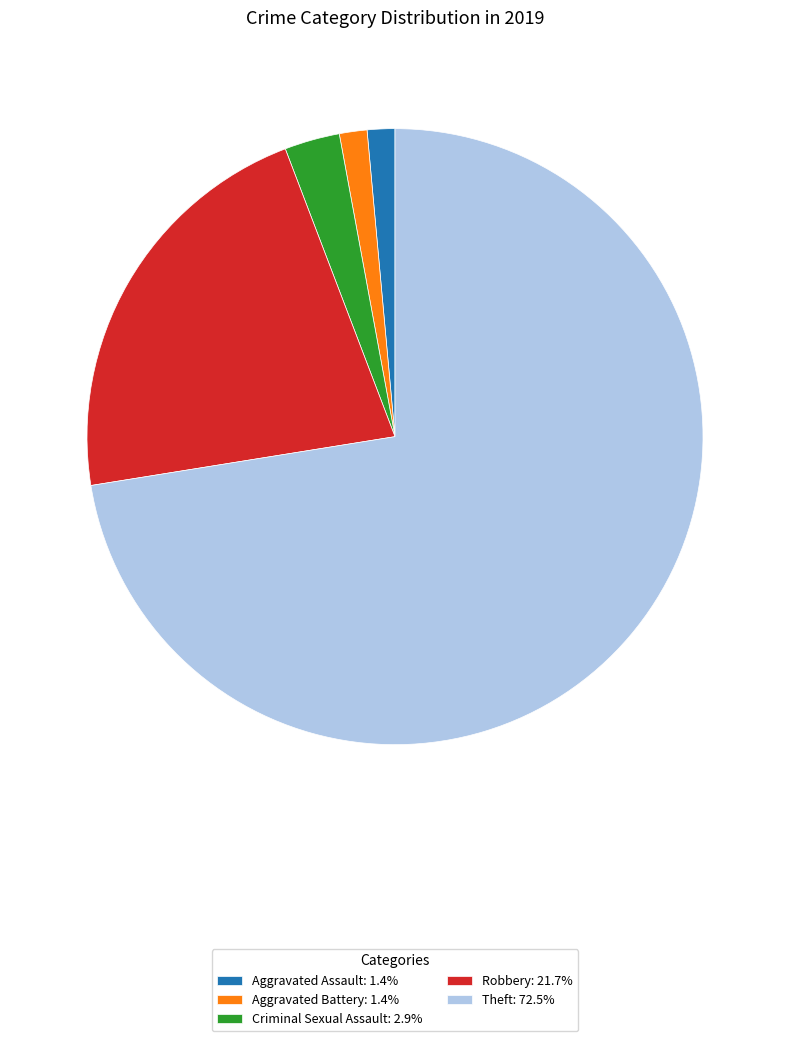

Which has a higher value, Theft or Aggravated Assault?

Theft